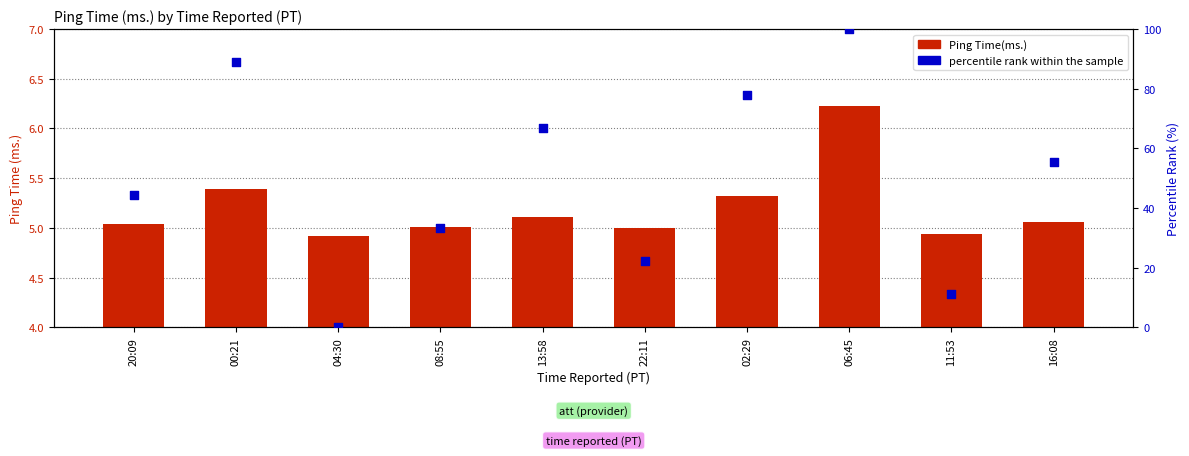

At which category is the sum across all series the highest?

06:45